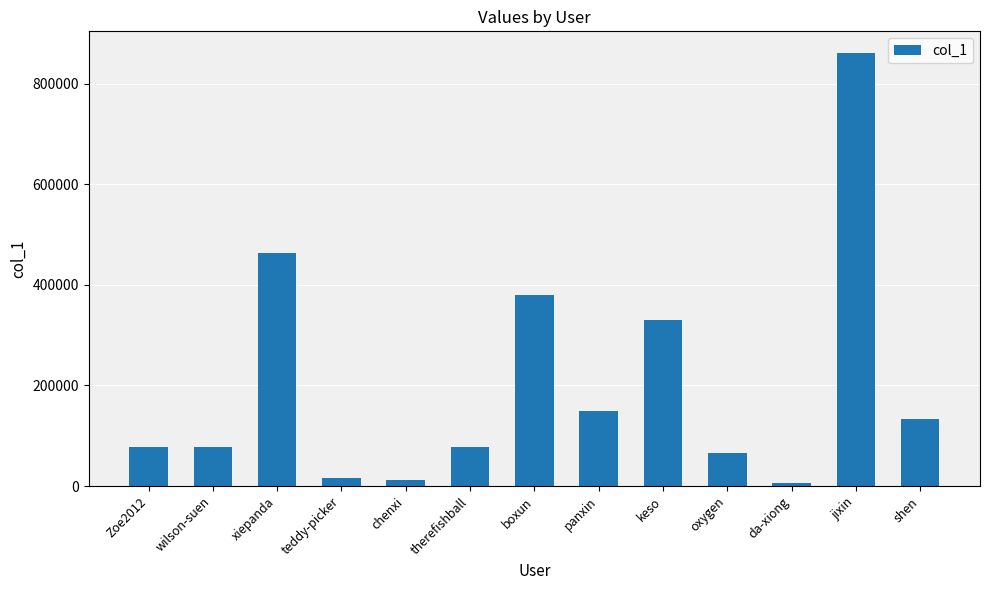

What is the label of the 5th bar from the right?

keso